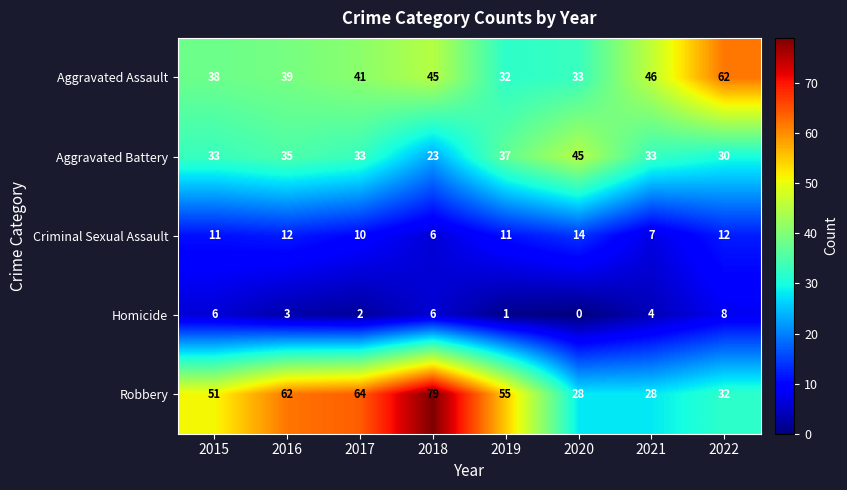

What is the difference between the maximum and minimum values in the Homicide series?

8